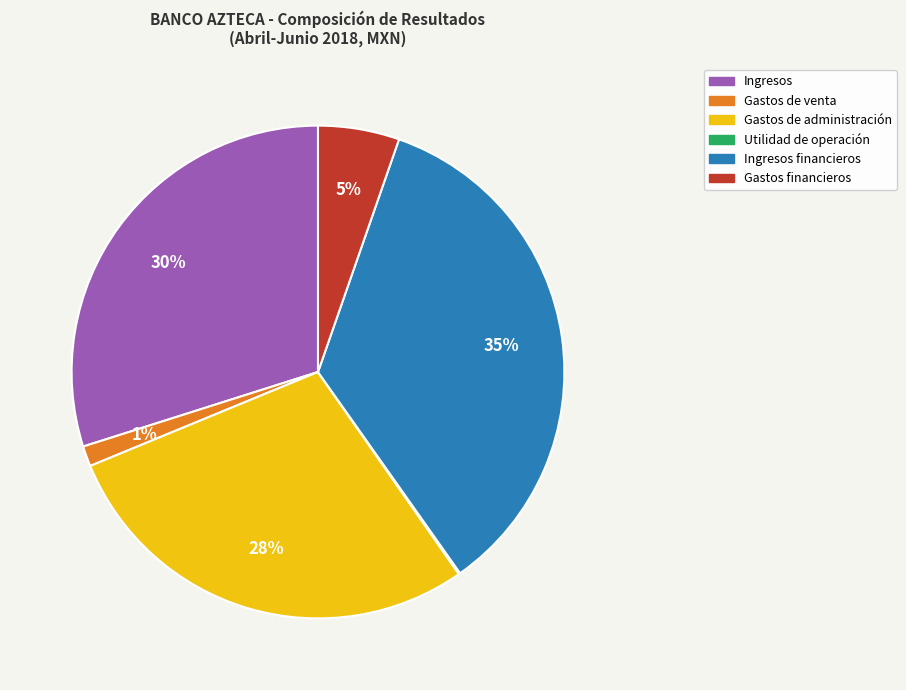

Is there any slice that represents more than half of the pie?

No